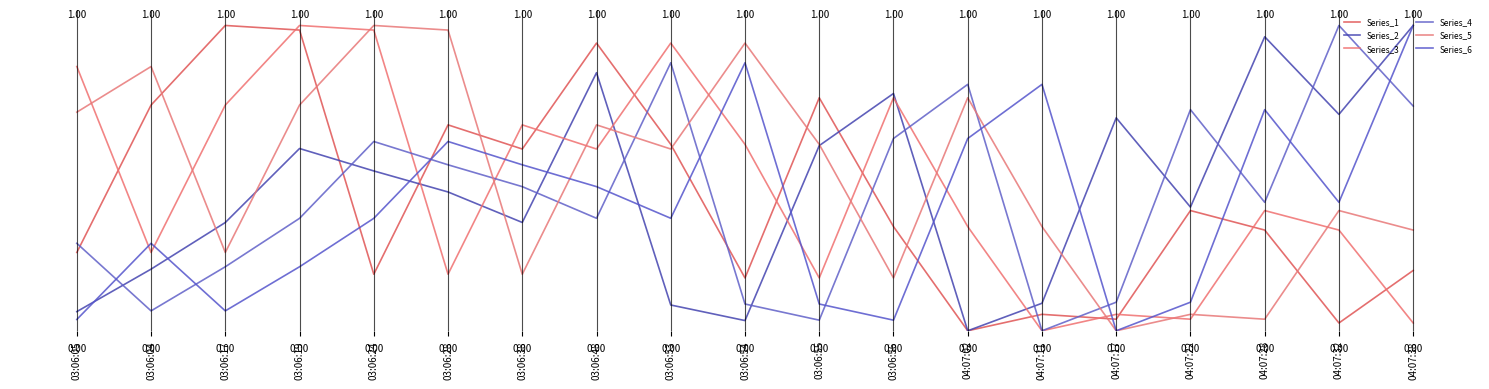

At 03:06:05, list the series in order from smallest to largest.

Series_6, Series_2, Series_1, Series_4, Series_5, Series_3